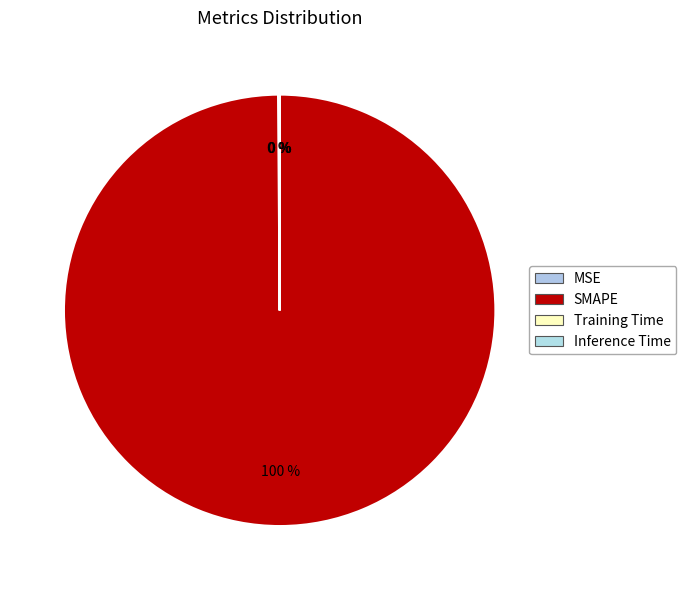

What percentage is NOT represented by Inference Time?

100.0%